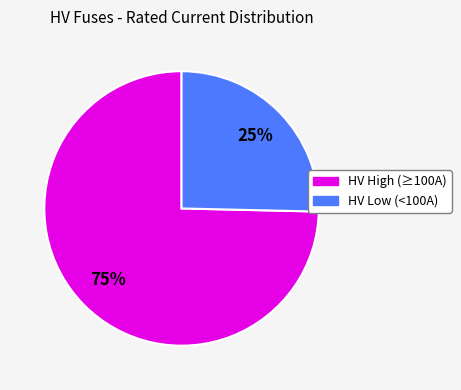

To the nearest percent, what is the average slice percentage?

50%